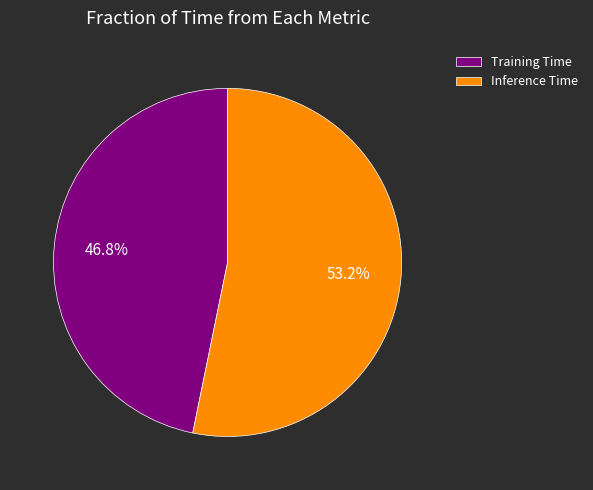

How many slices are in this pie chart?

2